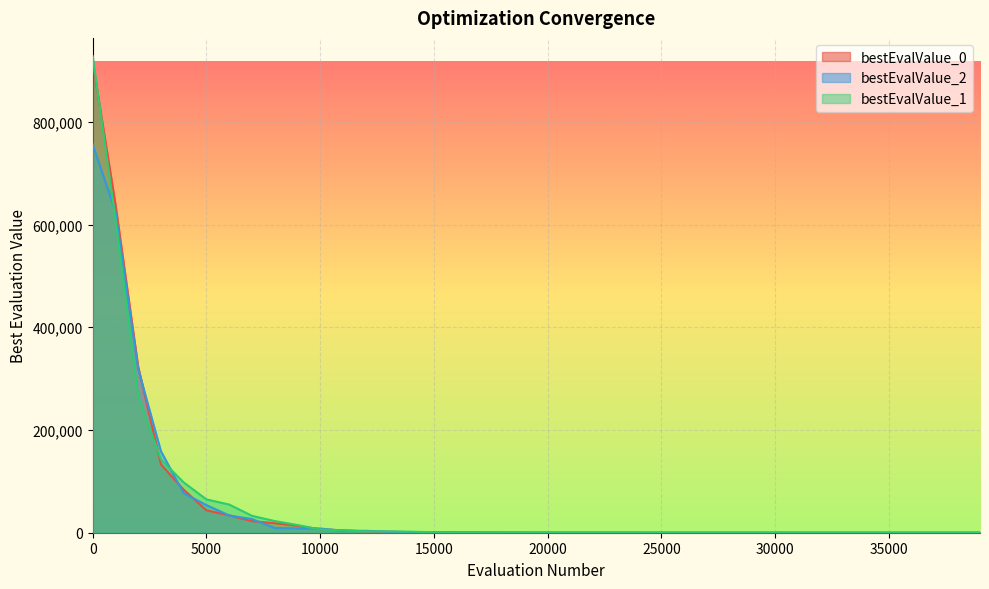

How many values in the bestEvalValue_0 series are below 223?

20